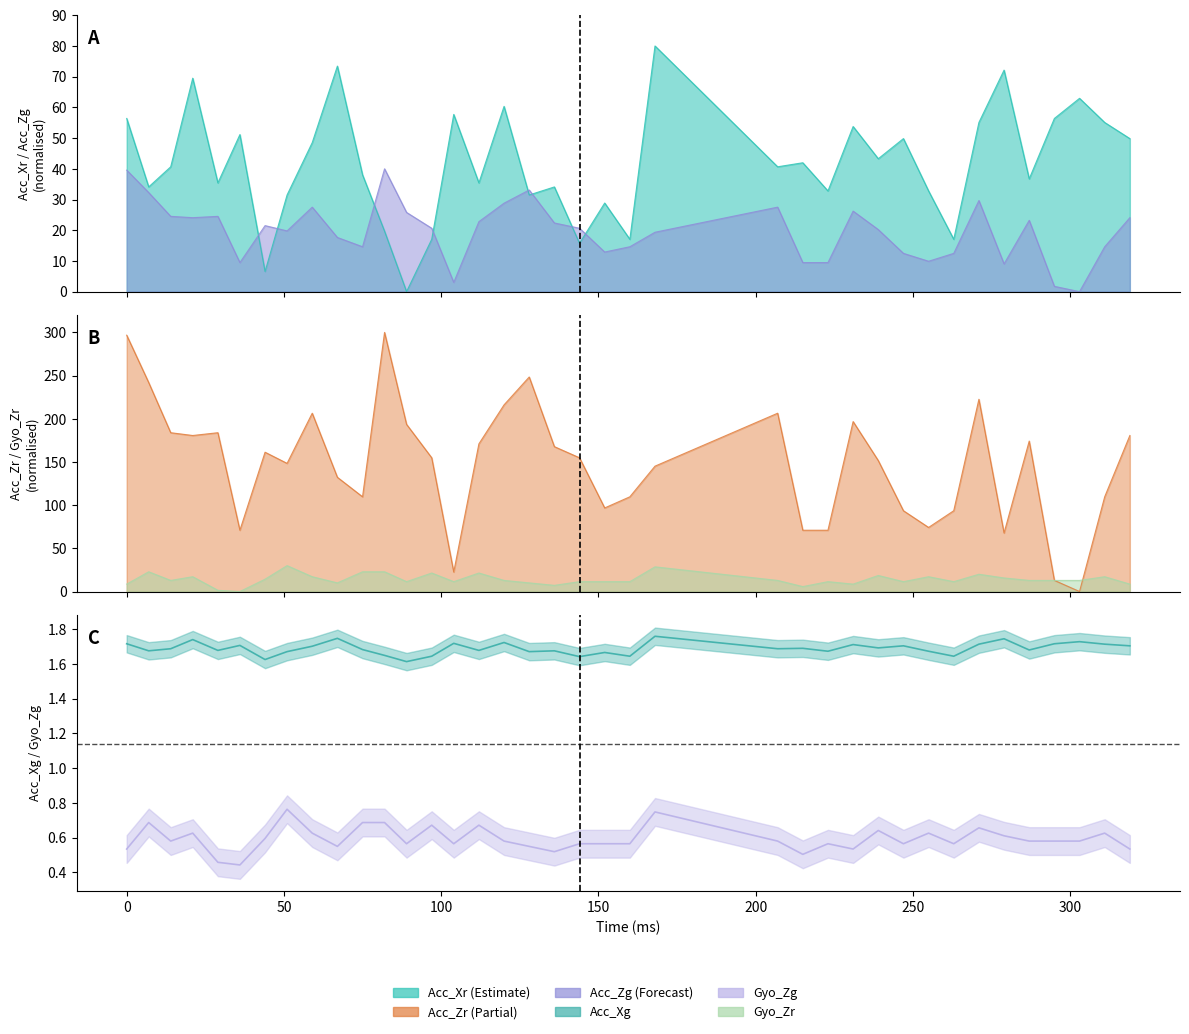

At which label is Gyo_Zr closest to 15?

250